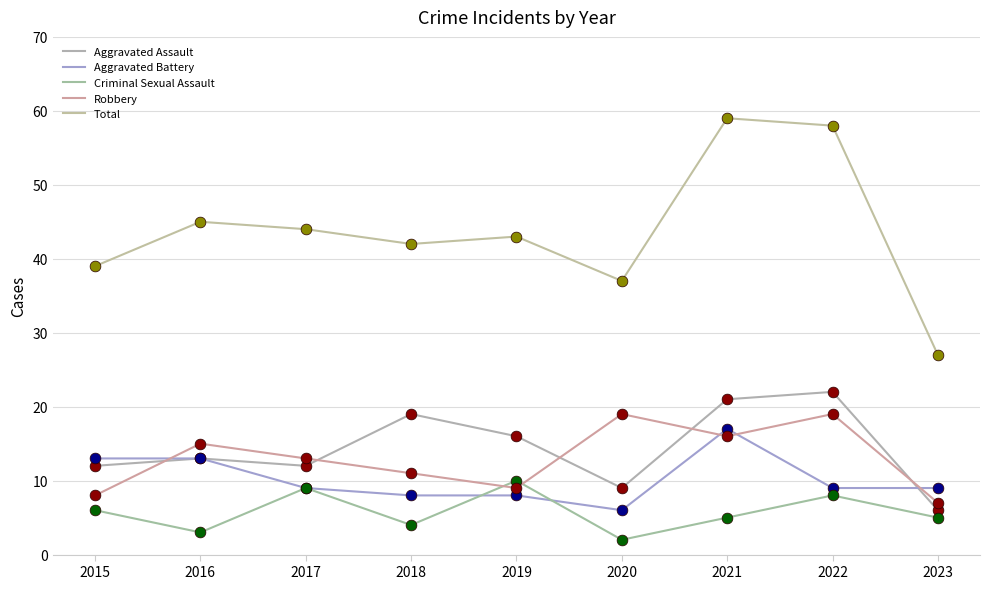

What is the total value across all series at 2019?

86